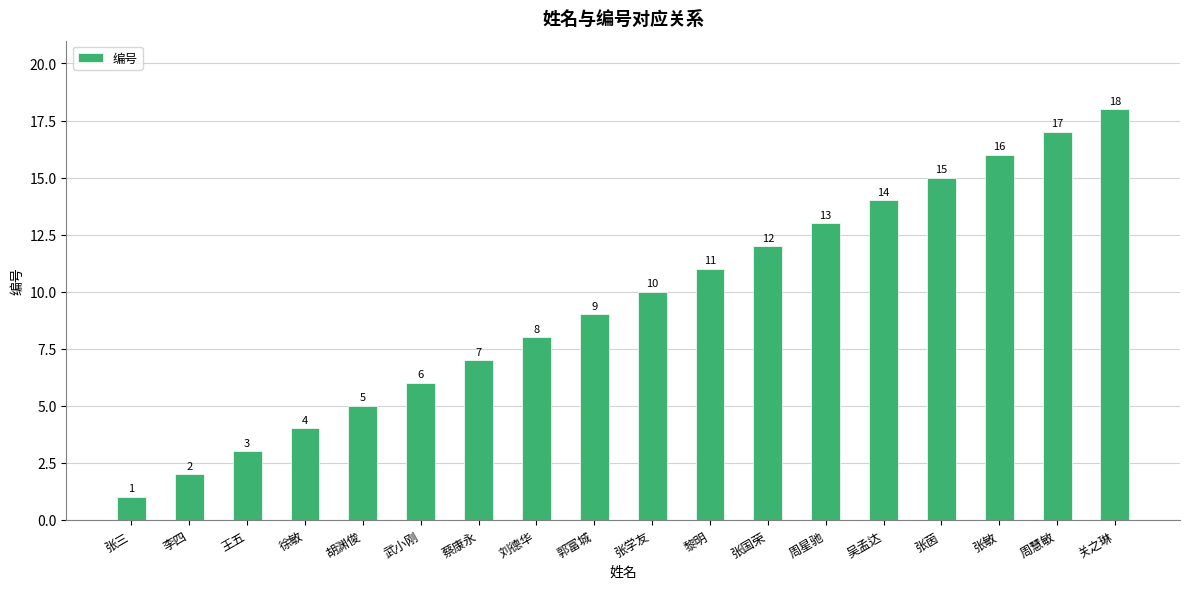

Which label corresponds to the largest value in the chart?

关之琳